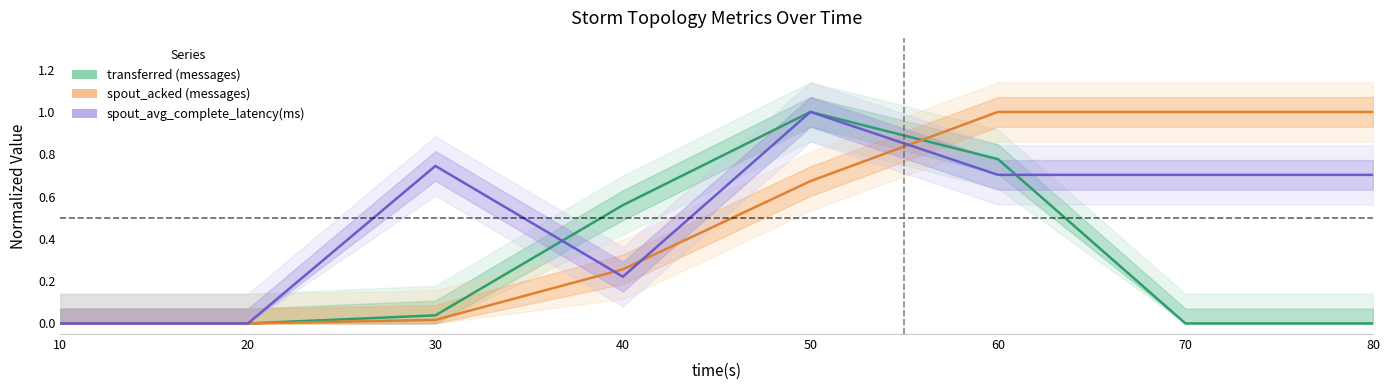

Where is spout_avg_complete_latency(ms) nearest to the value 0?

10